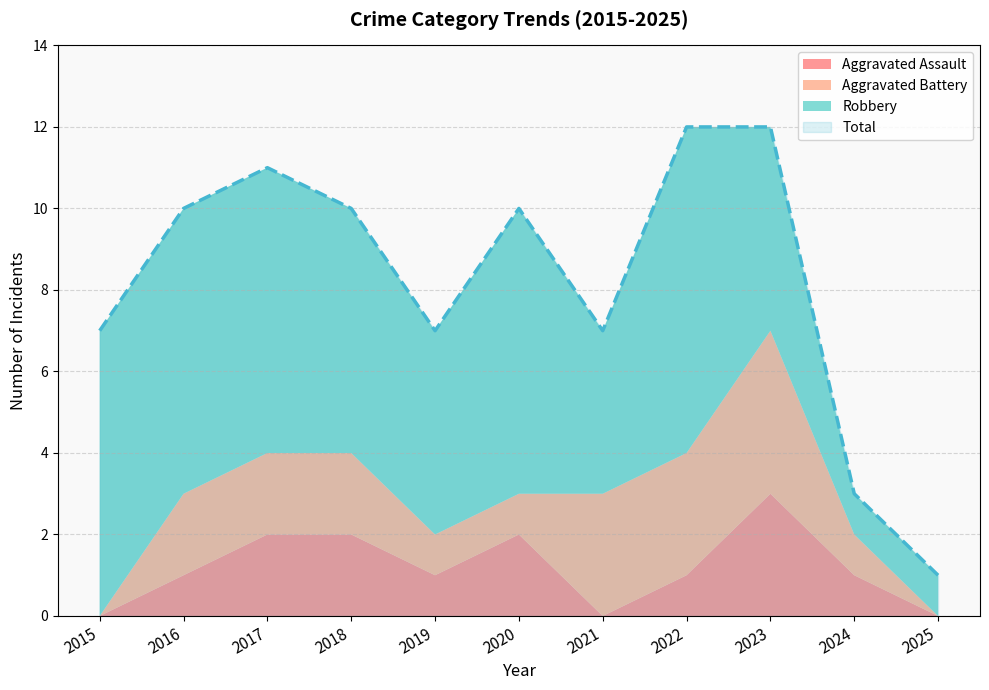

Reading right to left, extract all data points from this chart.

Aggravated Assault: 2025=0	2024=1	2023=3	2022=1	2021=0	2020=2	2019=1	2018=2	2017=2	2016=1	2015=0
Aggravated Battery: 2025=0	2024=1	2023=4	2022=3	2021=3	2020=1	2019=1	2018=2	2017=2	2016=2	2015=0
Robbery: 2025=1	2024=1	2023=5	2022=8	2021=4	2020=7	2019=5	2018=6	2017=7	2016=7	2015=7
Total: 2025=1	2024=3	2023=12	2022=12	2021=7	2020=10	2019=7	2018=10	2017=11	2016=10	2015=7